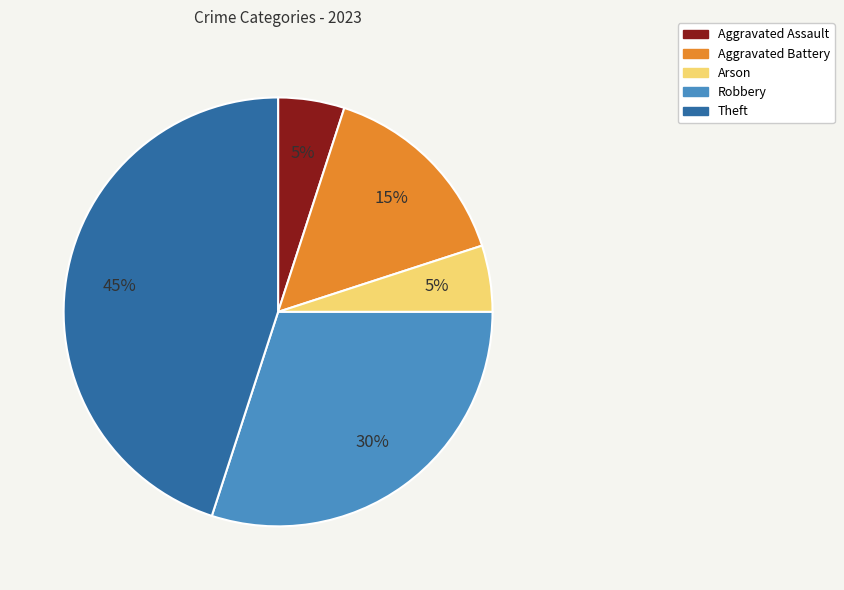

Is the sum of Aggravated Assault and Aggravated Battery greater than half?

No